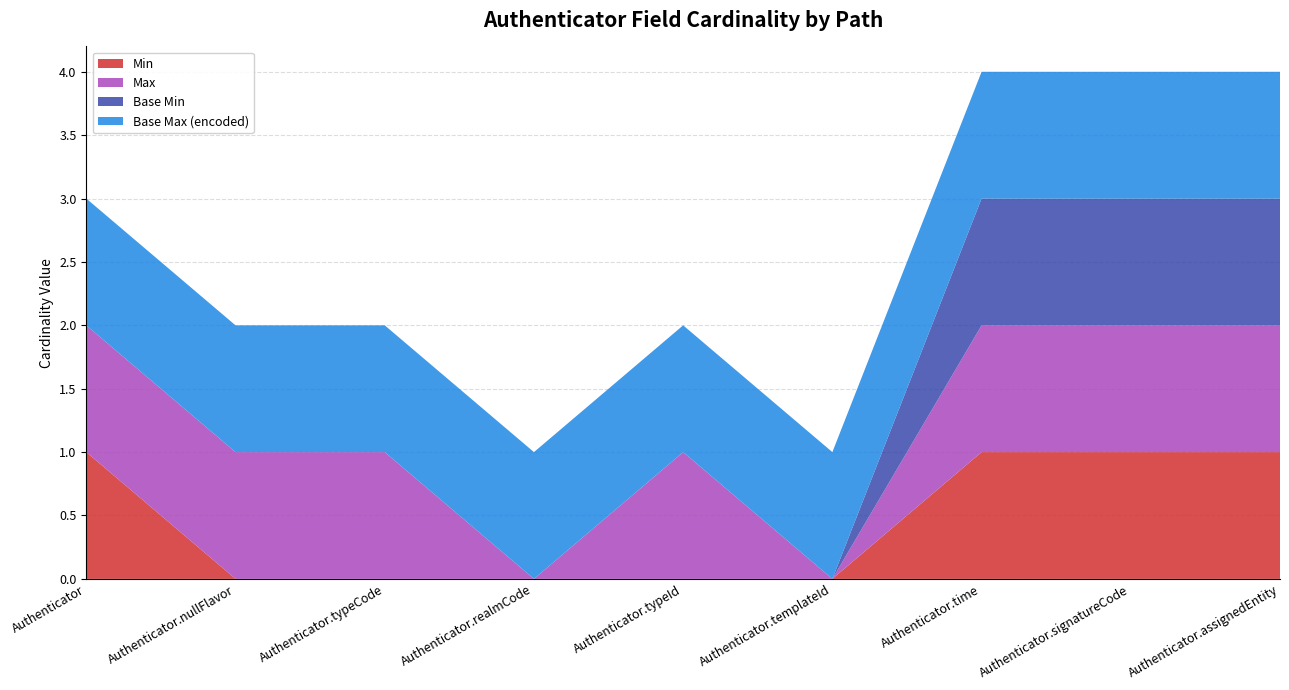

Reading left to right, extract all data points from this chart.

Min: 1	0	0	0	0	0	1	1	1
Max: 1	1	1	0	1	0	1	1	1
Base Min: 0	0	0	0	0	0	1	1	1
Base Max (encoded): 1	1	1	1	1	1	1	1	1